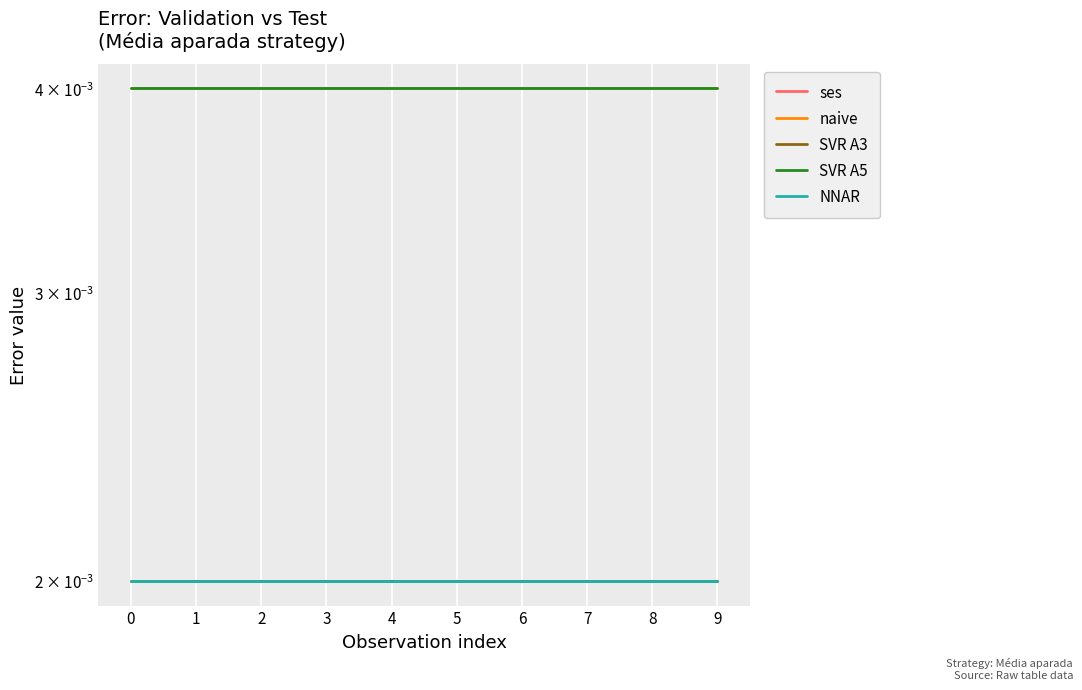

What are all the series names shown in the legend?

ses, naive, SVR A3, SVR A5, NNAR